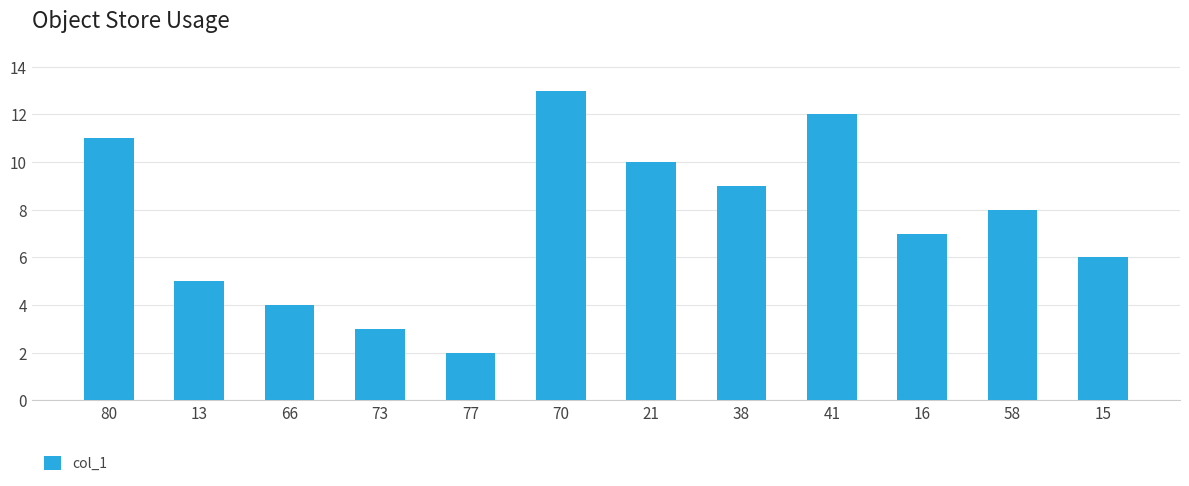

Reading left to right, what are all the values shown in this chart?

80=11.0	13=5.0	66=4.0	73=3.0	77=2.0	70=13.0	21=10.0	38=9.0	41=12.0	16=7.0	58=8.0	15=6.0